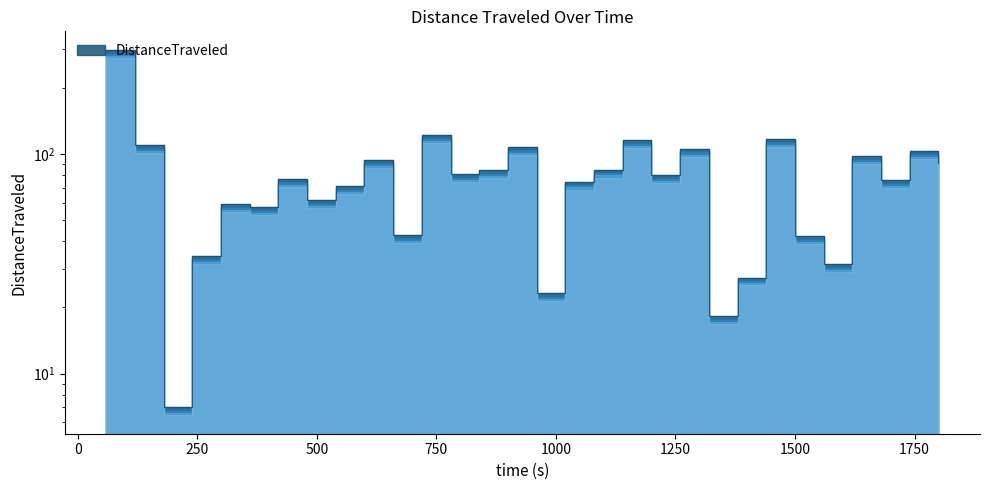

Rank the categories by value from lowest to highest.

179.75, 1319.66, 959.63, 1379.84, 1559.67, 239.86, 1499.64, 659.86, 359.97, 299.93, 479.85, 539.89, 1019.63, 1679.85, 419.74, 1199.84, 779.62, 839.91, 1079.6, 1799.85, 599.62, 1619.99, 1739.89, 1259.87, 899.86, 119.96, 1139.92, 1439.64, 719.97, 59.72